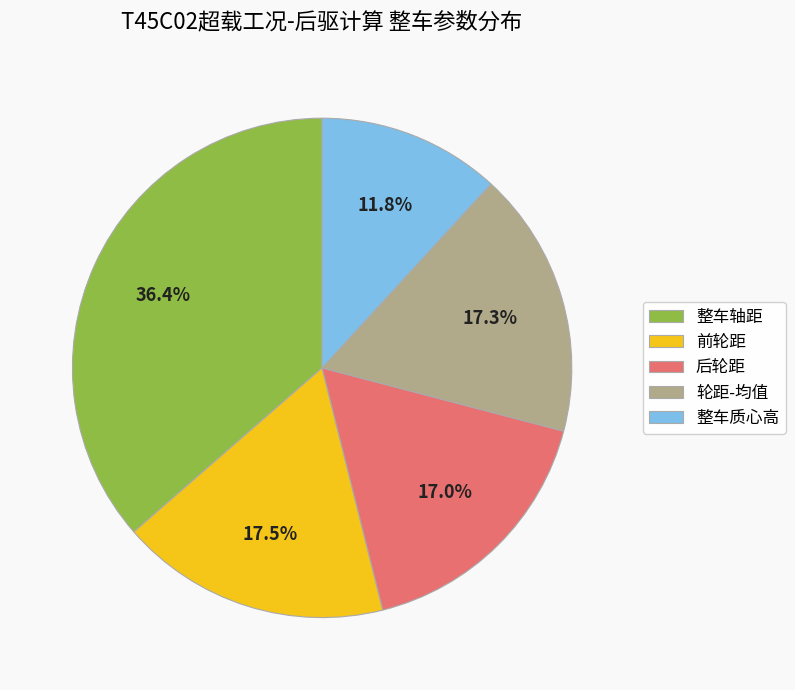

Is it true that 前轮距 is 4% of the pie?

False